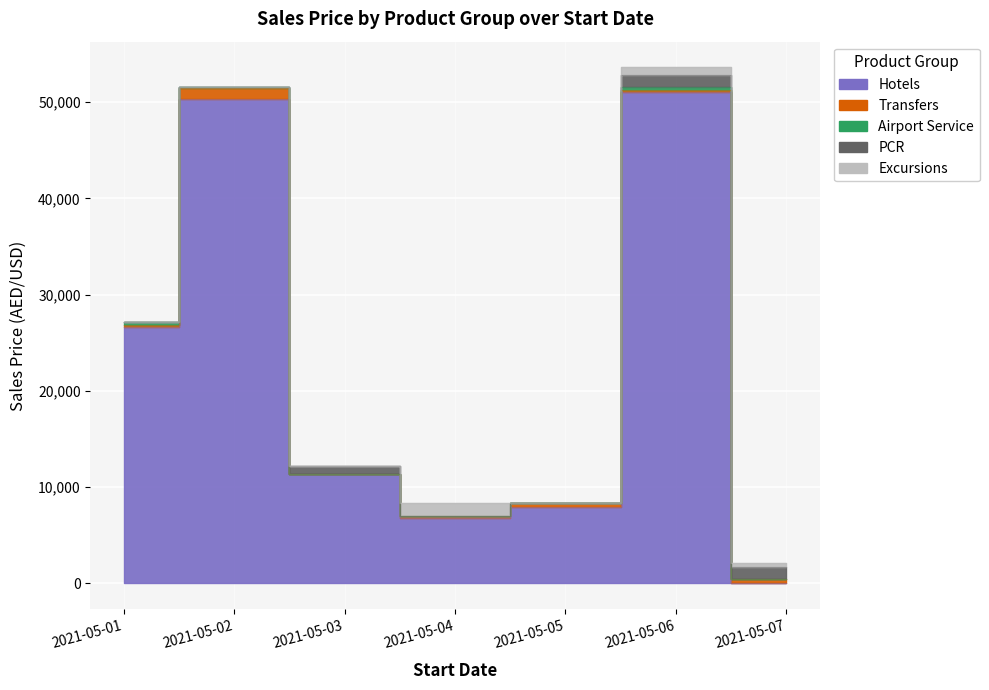

Rank the series by their maximum value, from lowest to highest.

Airport Service, PCR, Transfers, Excursions, Hotels